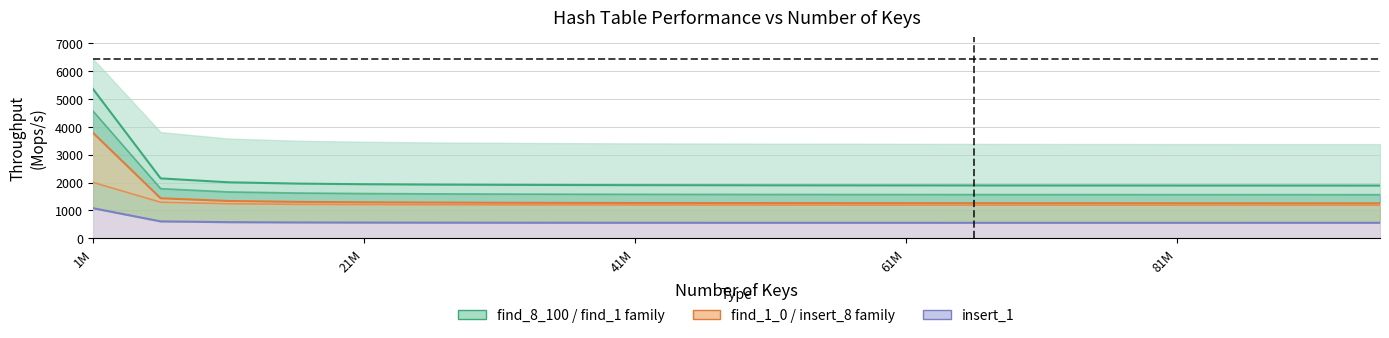

How many values in the find_1_100 series are below 1905?

10